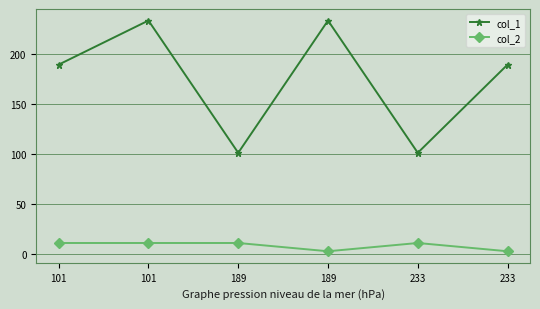

Reading left to right, extract all data points from this chart.

col_1: 189.0	233.0	101.0	233.0	101.0	189.0
col_2: 11.0	11.0	11.0	2.8	11.0	2.8